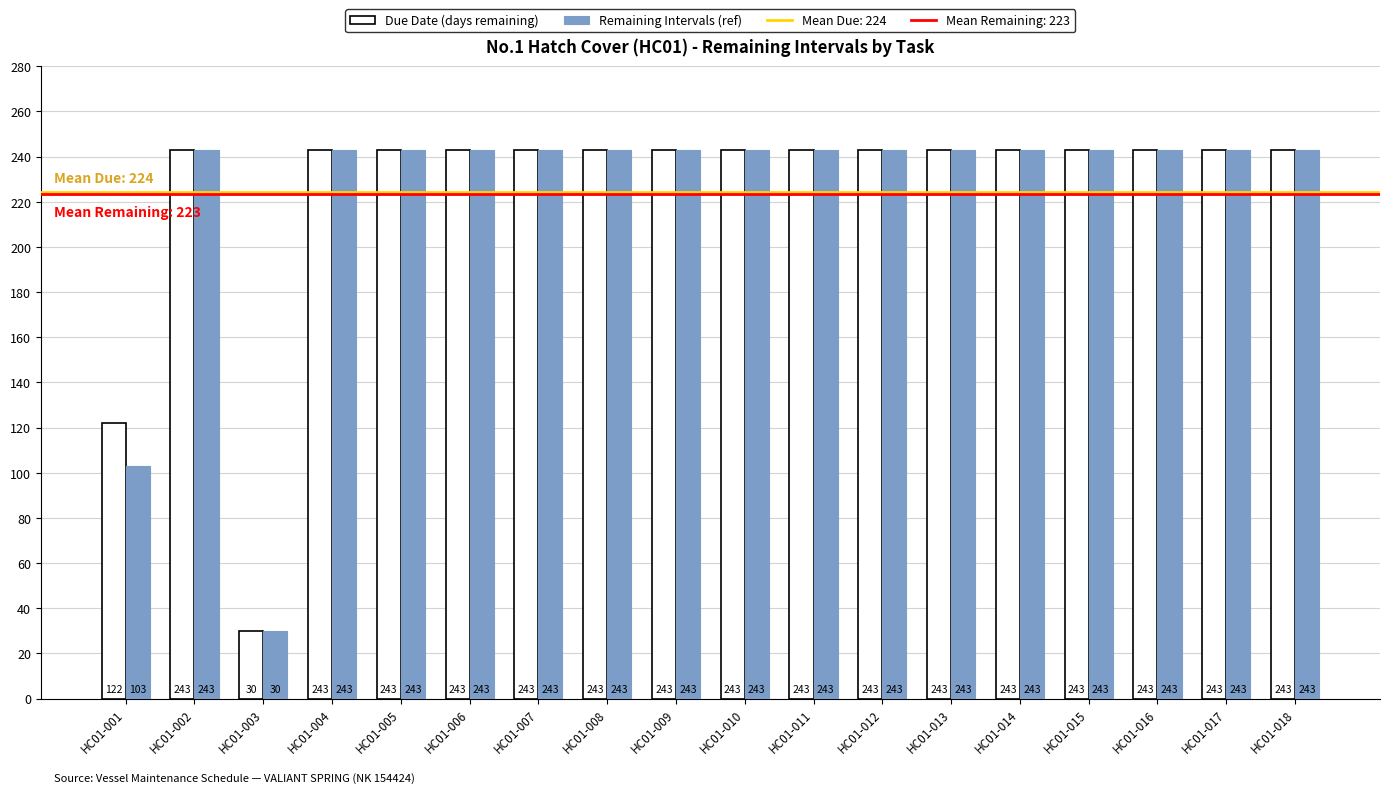

List the series in order of their overall mean, highest first.

Due Date (days remaining), Remaining Intervals (ref)